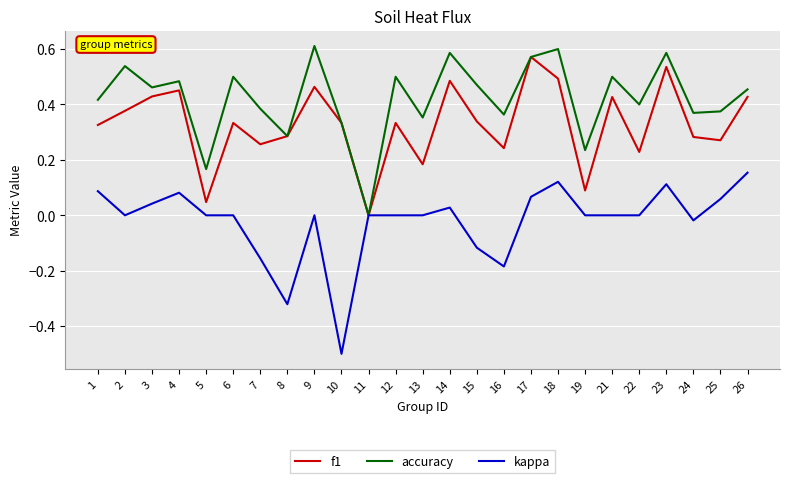

Does the chart have visible grid lines?

Yes